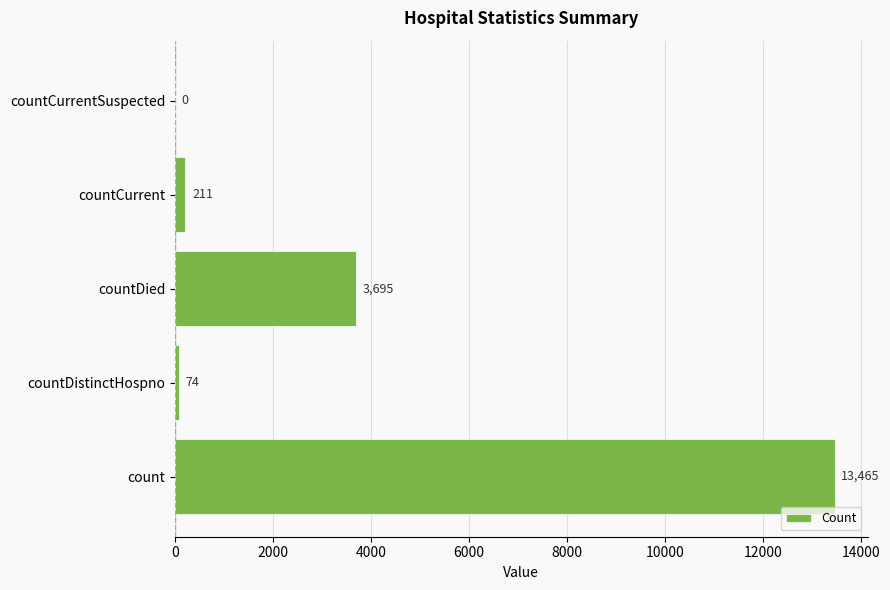

Are the bars horizontal?

Yes